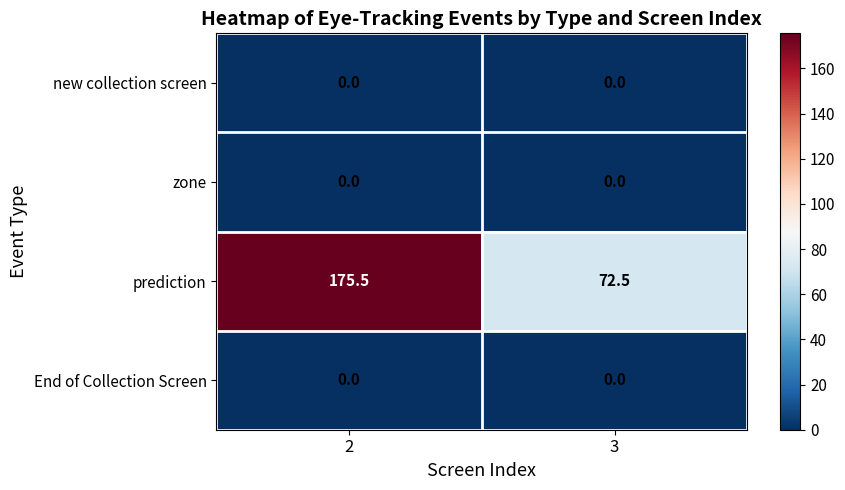

What is the total value across all series at 2?

175.5